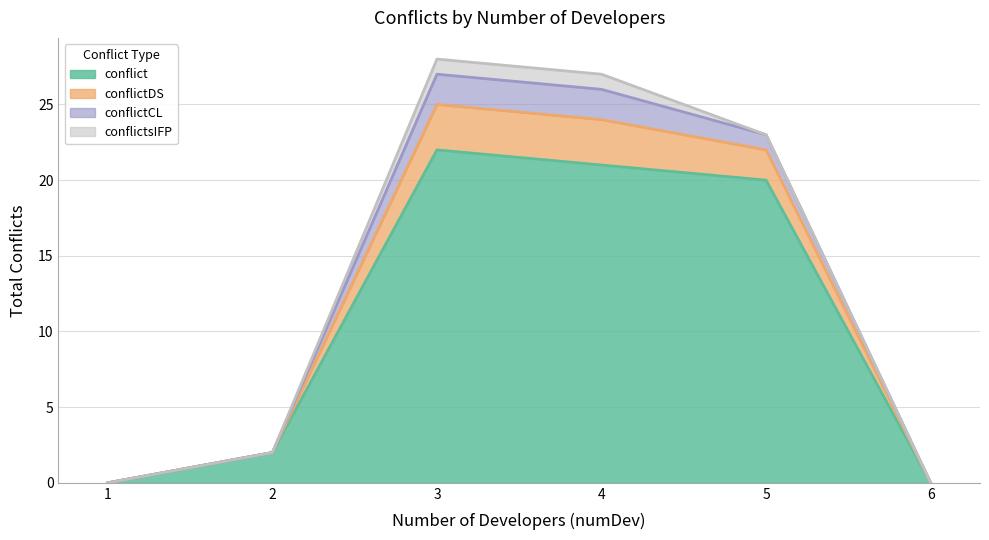

Is it true that conflict equals -7 at 1?

False